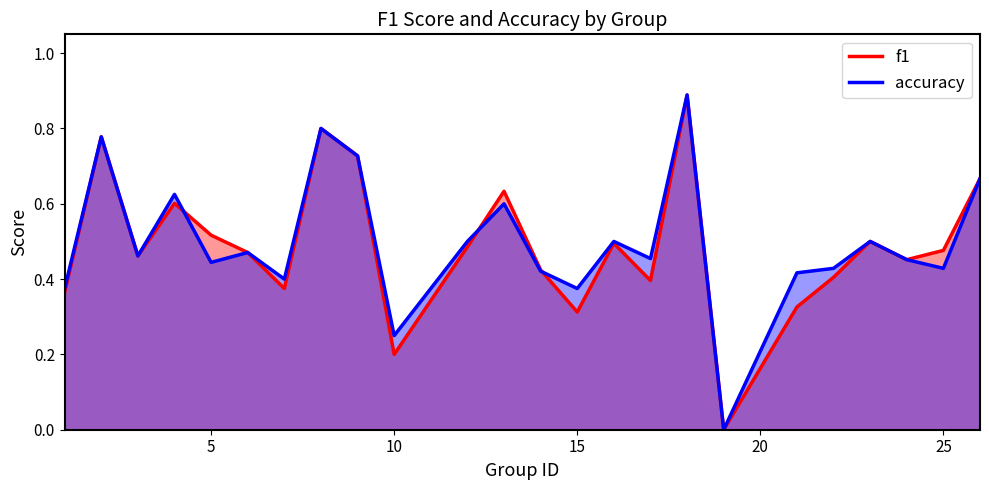

Which series changed the most between 5 and 10?

f1